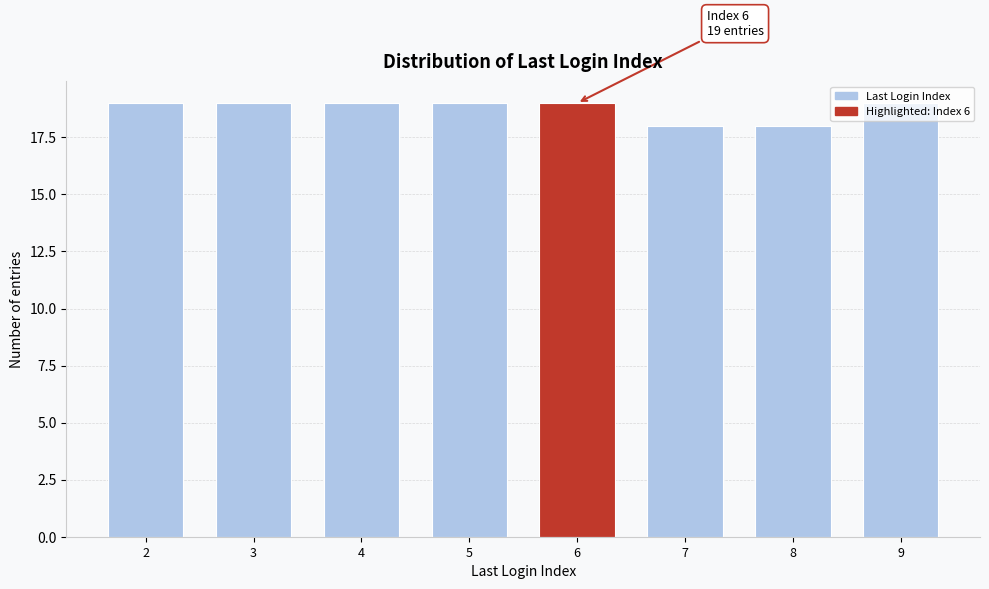

What is the smallest value displayed?

18